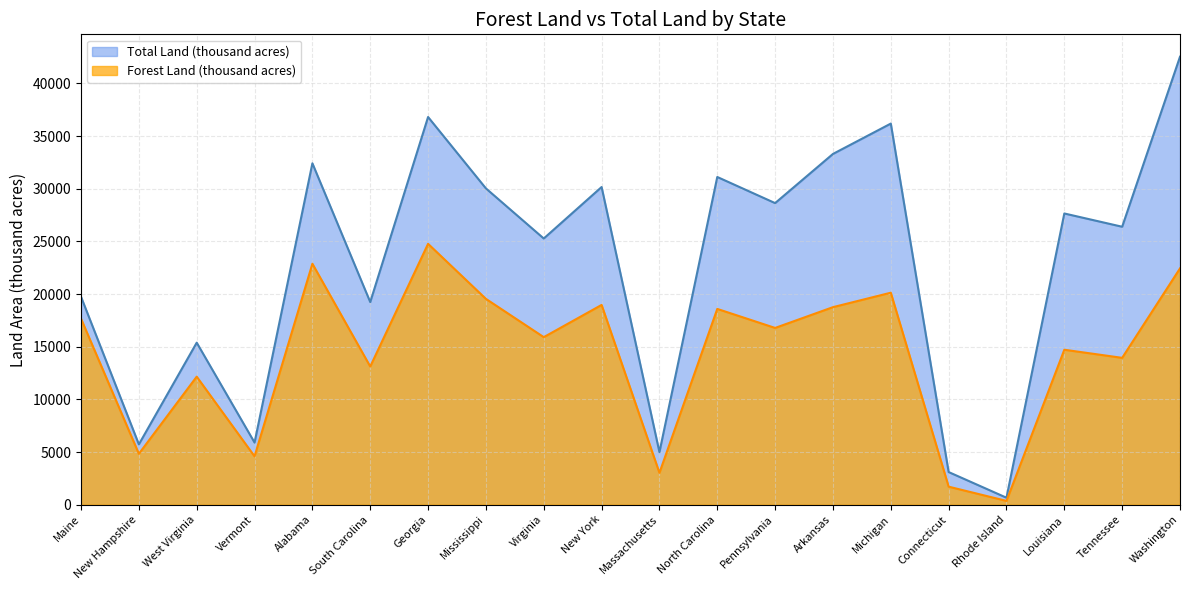

Is it true that Total Land (thousand acres) equals 38887 at Louisiana?

False